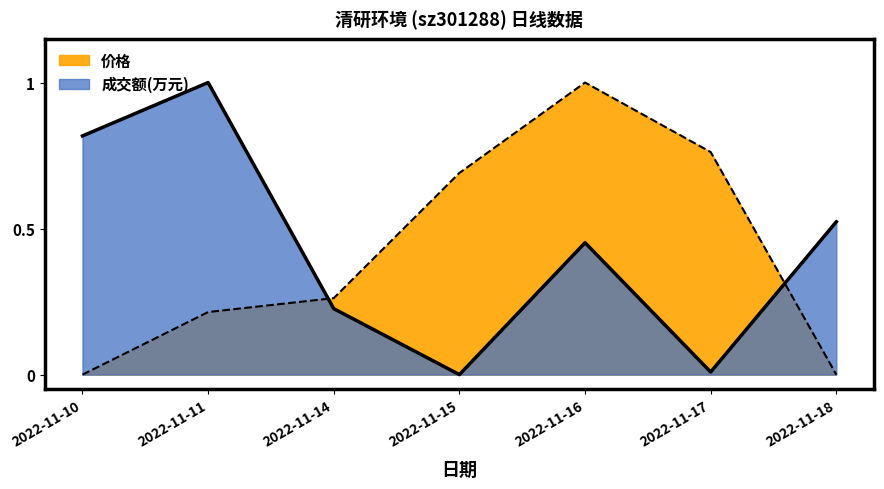

Reading left to right, extract all data points from this chart.

成交额(万元): 2022-11-10=0.8	2022-11-11=1.0	2022-11-14=0.2	2022-11-15=0.0	2022-11-16=0.5	2022-11-17=0.0	2022-11-18=0.5
价格: 2022-11-10=0.0	2022-11-11=0.2	2022-11-14=0.3	2022-11-15=0.7	2022-11-16=1.0	2022-11-17=0.8	2022-11-18=0.0